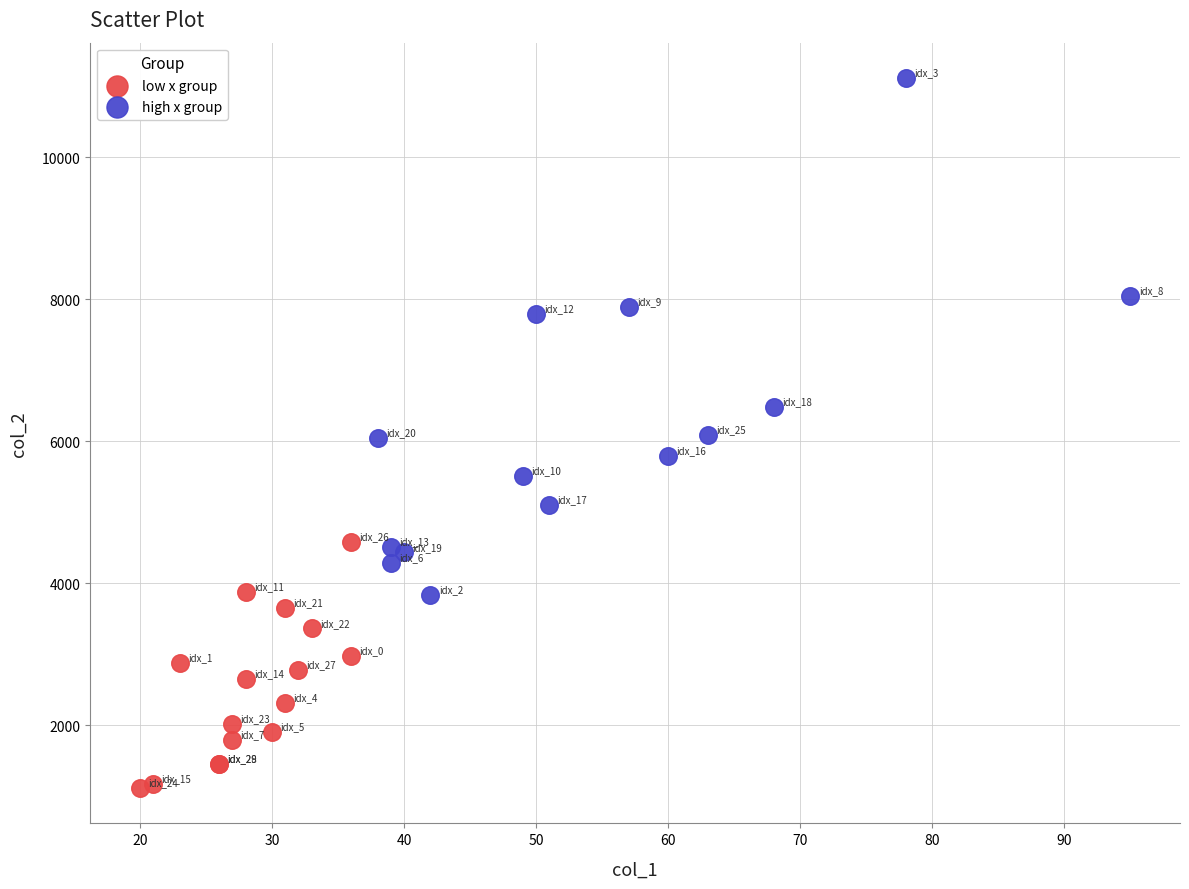

Which series reaches the maximum Y coordinate?

high x group